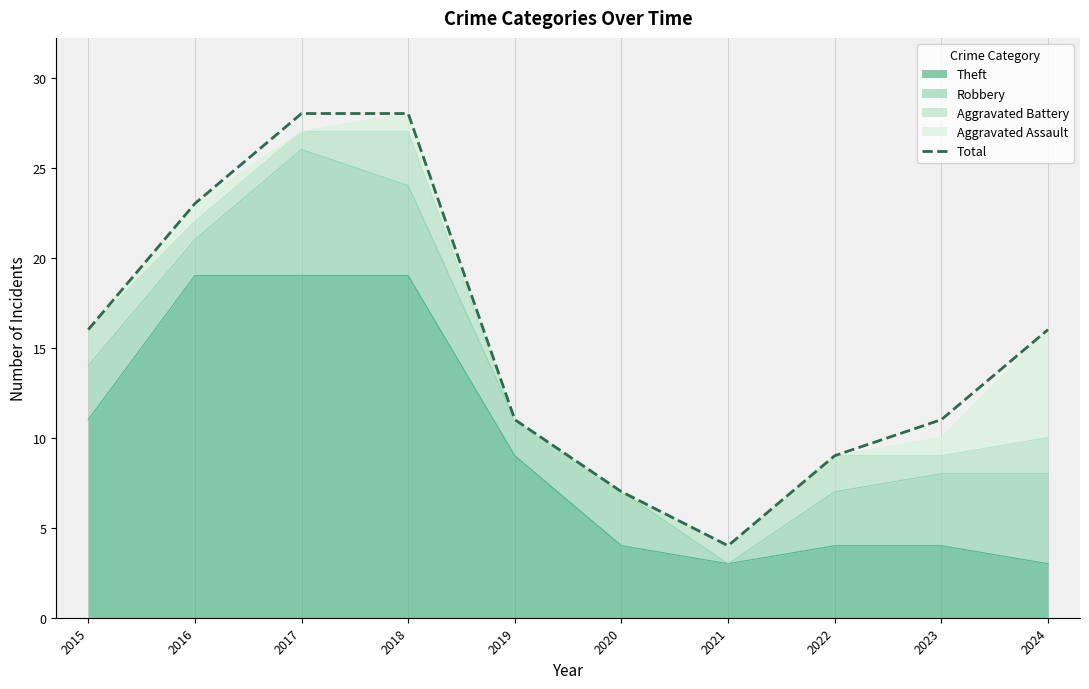

True or false: the data has more than 0 interior local peaks.

False